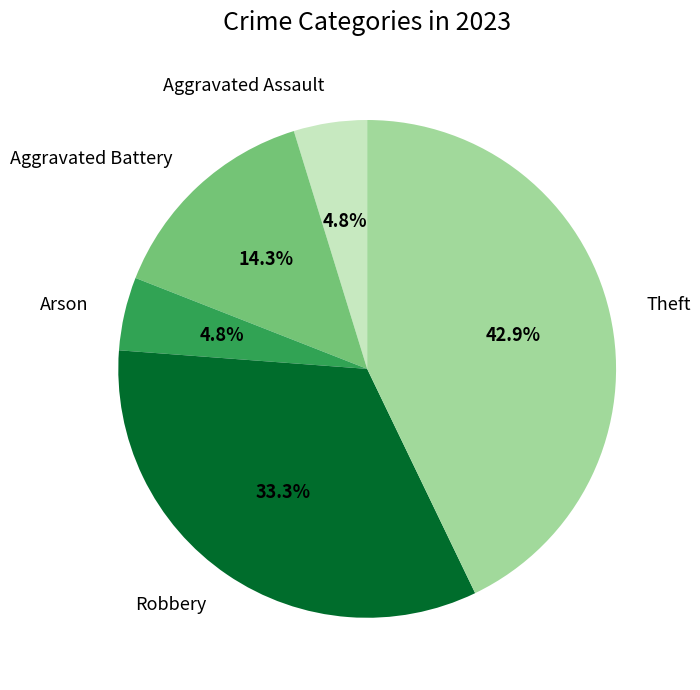

Is it true that Theft is 43% of the pie?

True